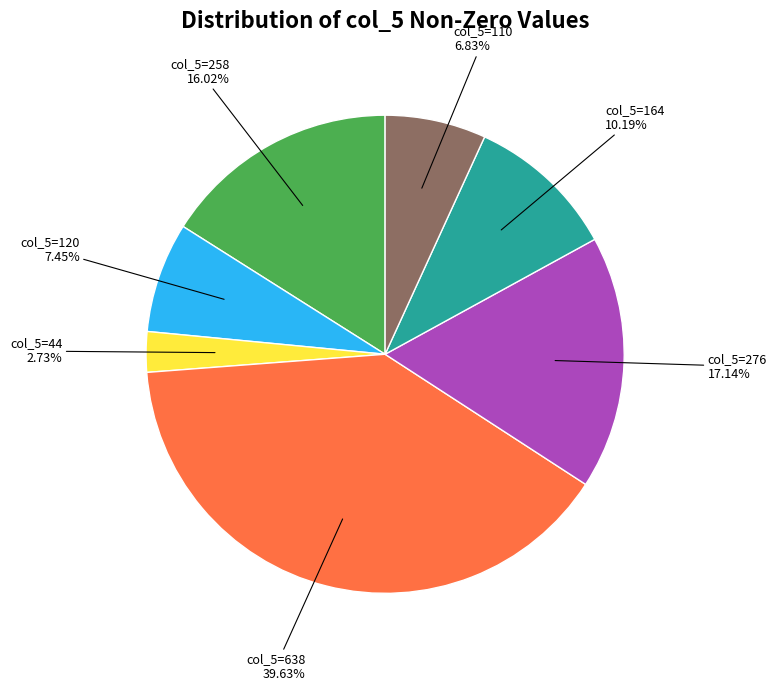

Combined, do col_5=258 16.02% and col_5=638 39.63% account for over 50%?

Yes